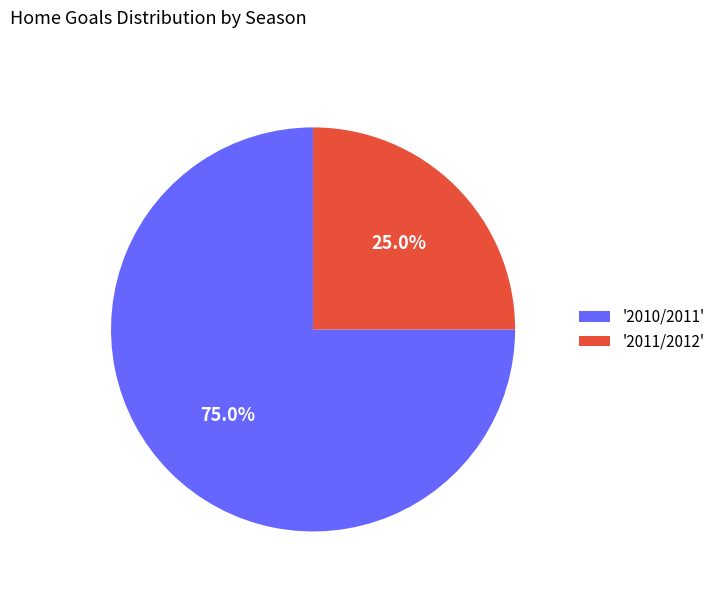

How many segments does this pie chart have?

2